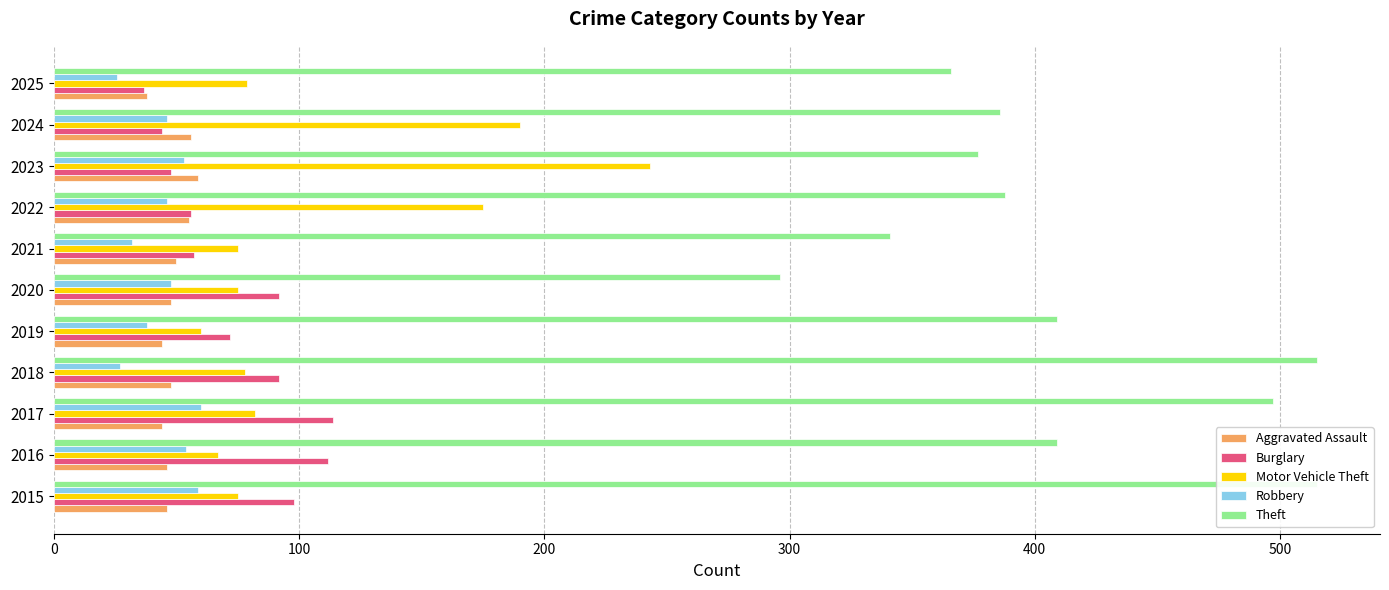

True or false: Aggravated Assault has a value of 25 at 9.

False